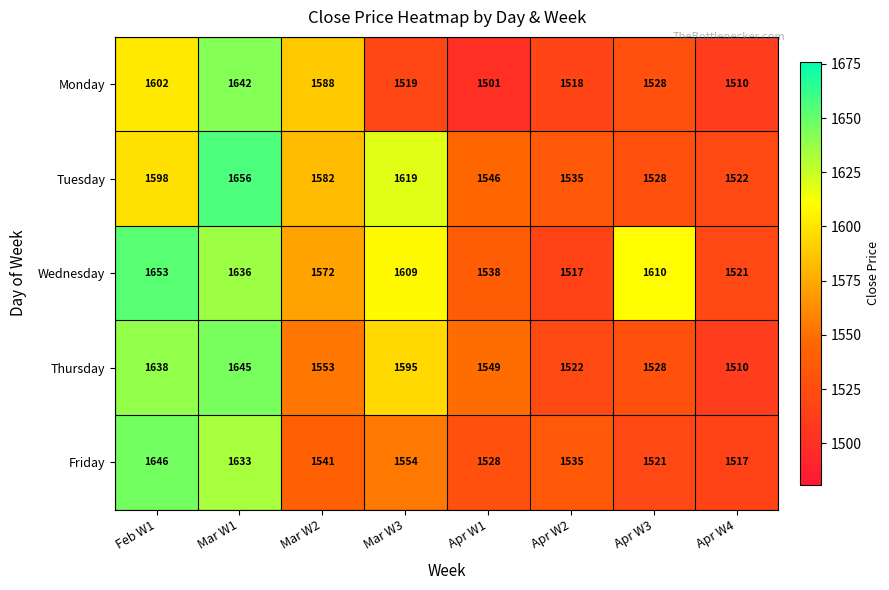

Which category has the highest value across all series?

Mar W1